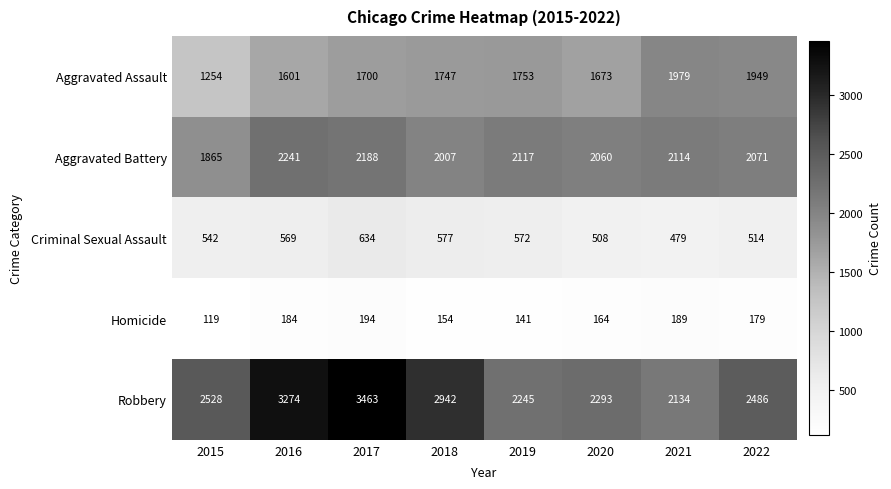

What is the total value across all series at 2022?

7199